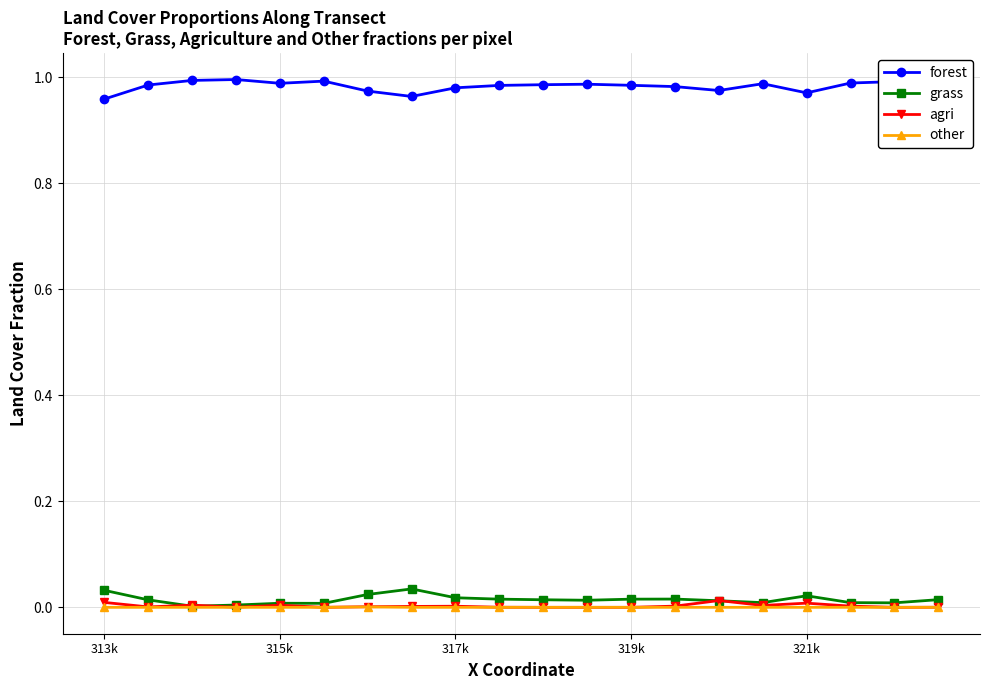

True or false: agri and forest cross at least once.

False